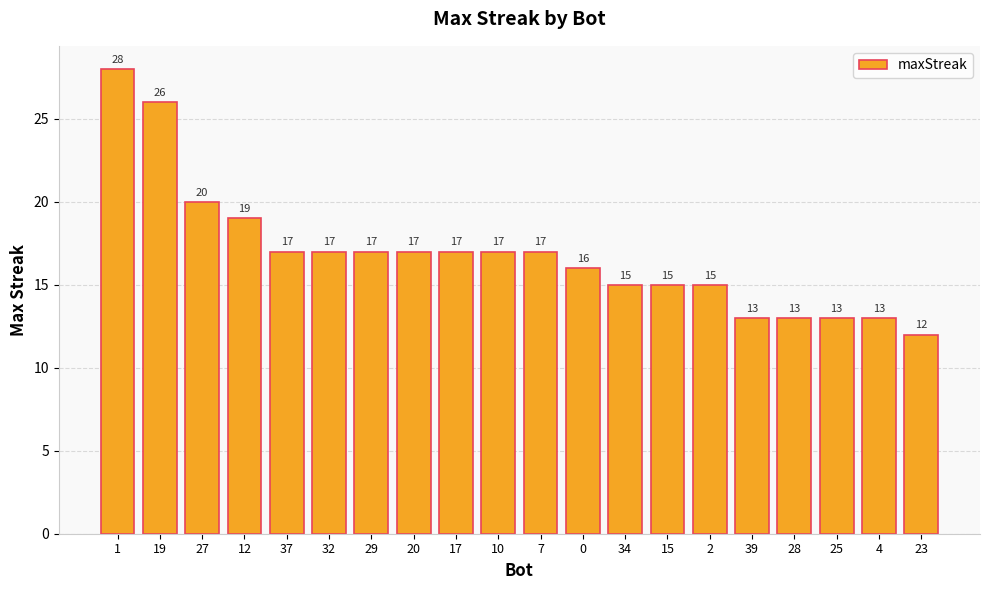

Is it true that the value at 23 is 8?

False